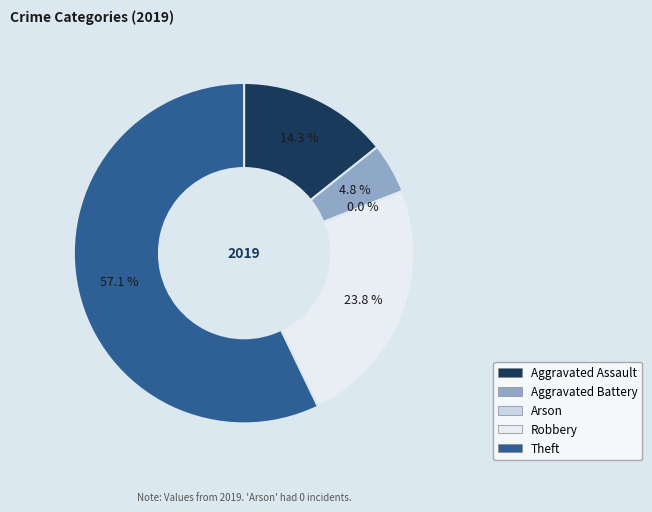

Rank the categories by value from highest to lowest.

Theft, Robbery, Aggravated Assault, Aggravated Battery, Arson